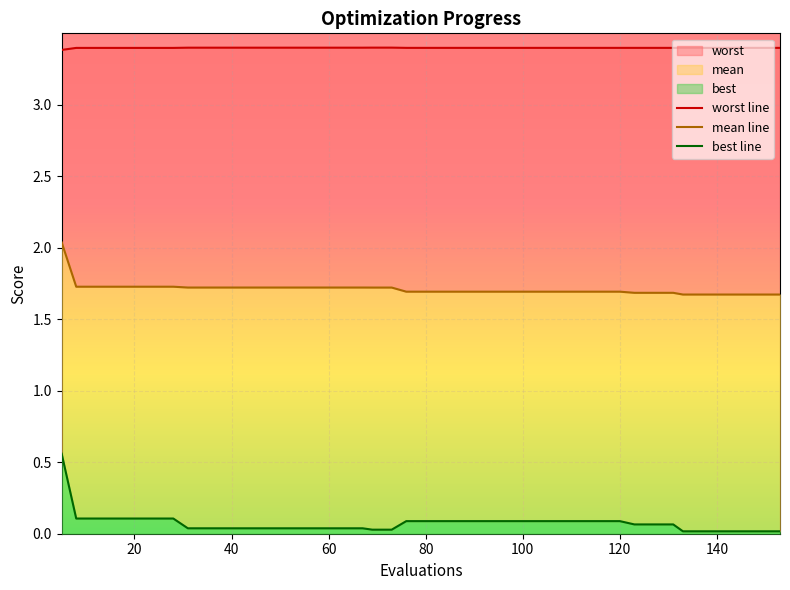

At how many categories does at least one series exceed 2?

40